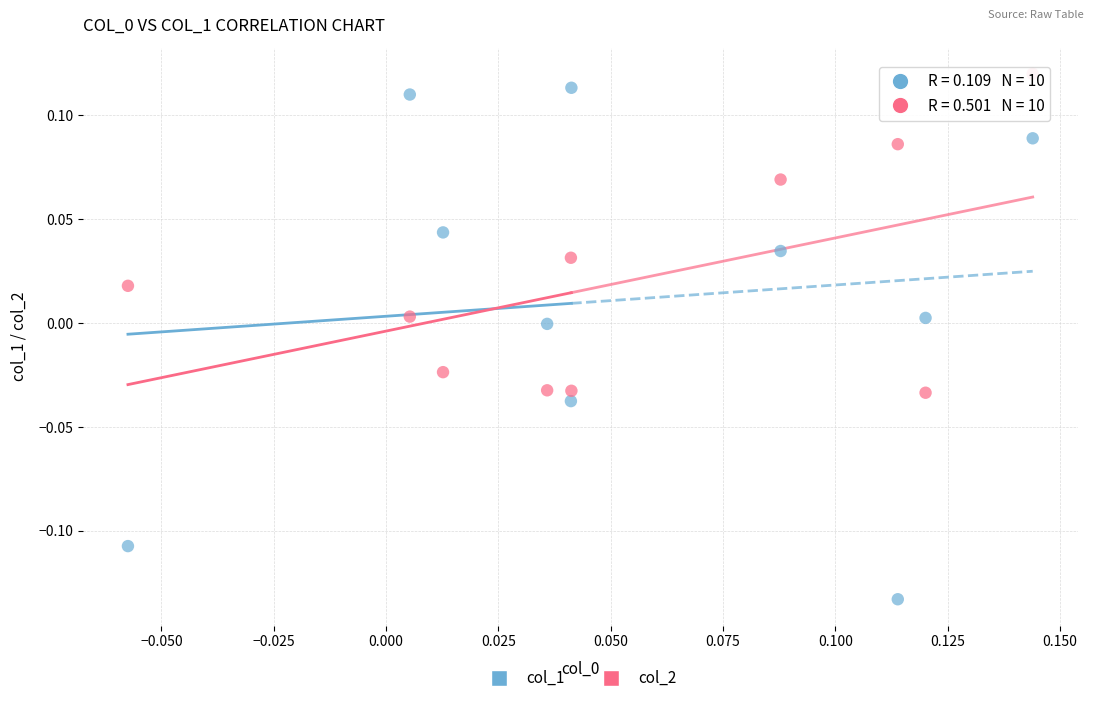

Which series reaches the minimum Y coordinate?

col_1